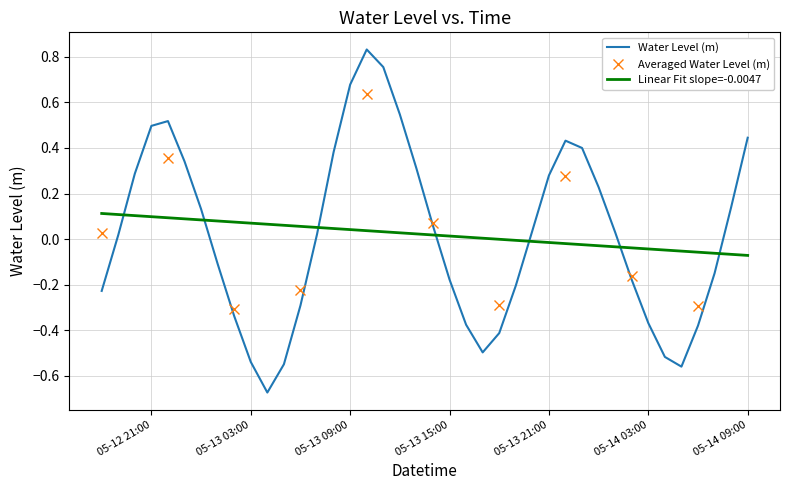

How many interior local peaks (higher than both neighbors) does the data have?

3